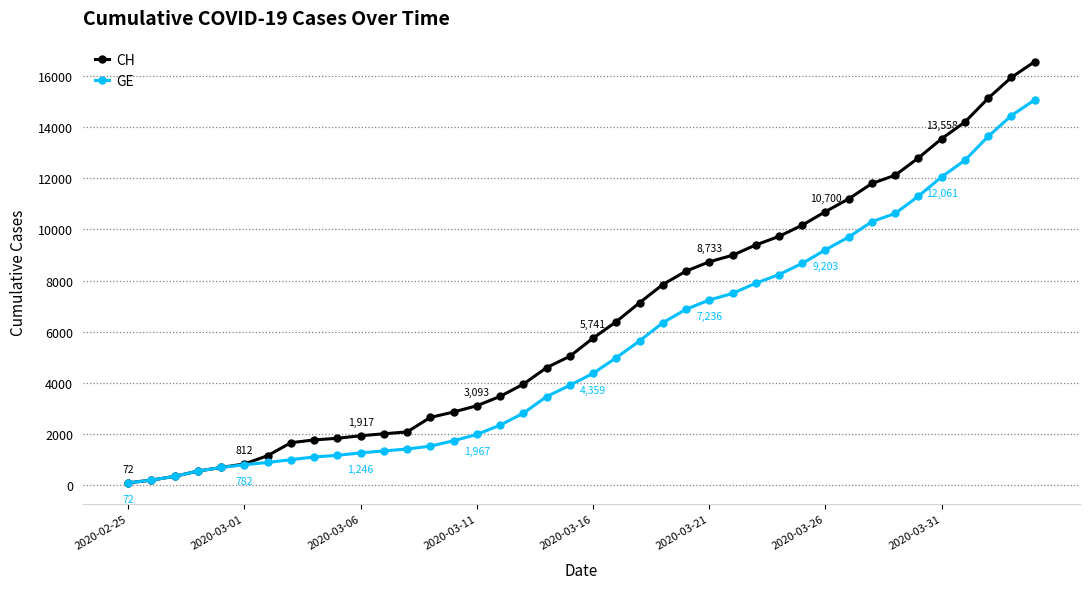

How many distinct data groups are displayed?

2